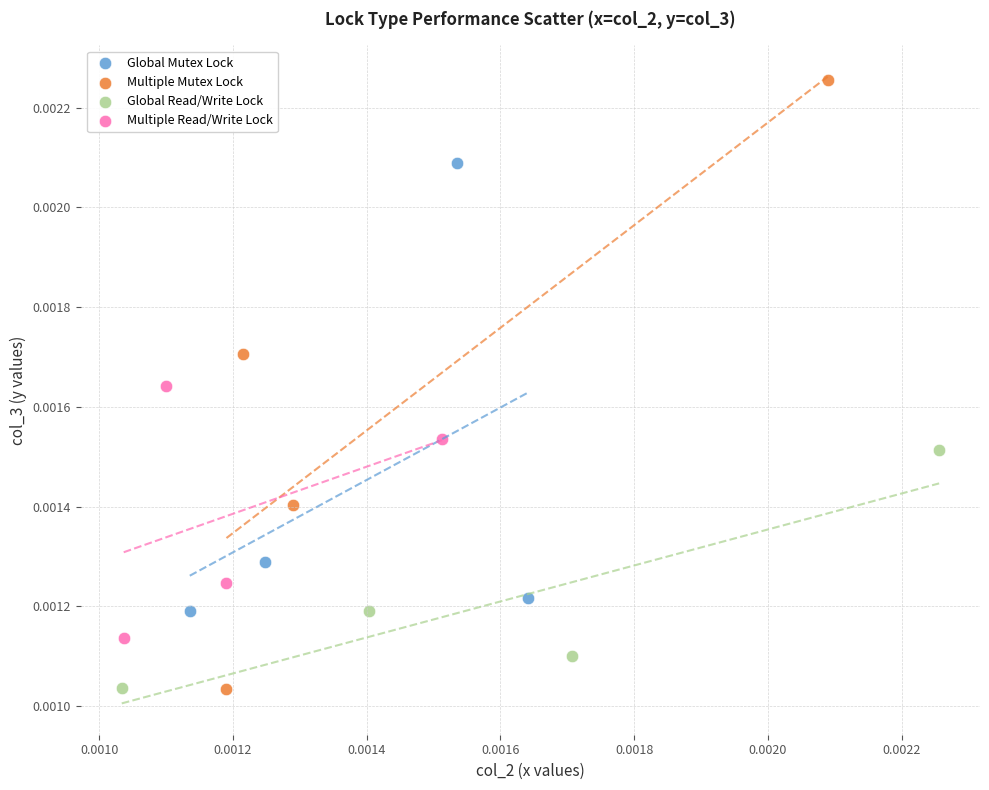

Which series has the widest spread of Y values?

Multiple Mutex Lock